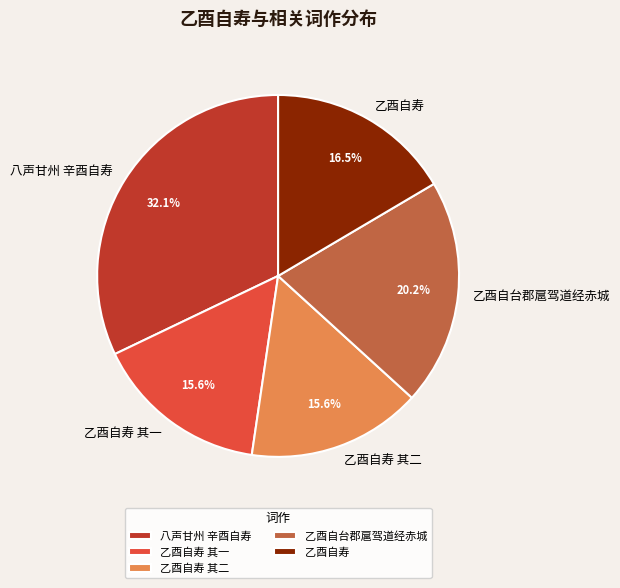

Combined, what portion of the pie is 乙酉自寿 and 乙酉自寿 其一?

32.1%